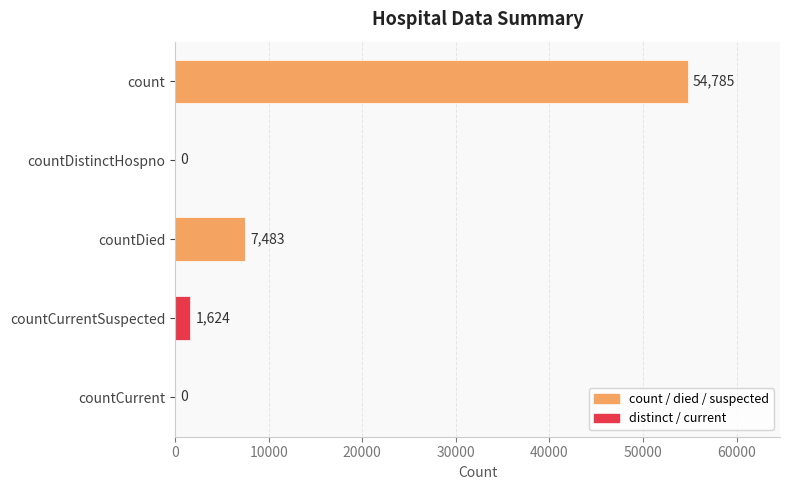

The chart shows a value of 7483 at countDied. True or false?

True